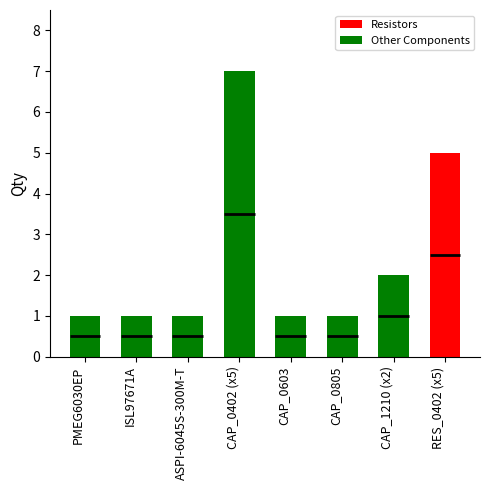

What is the sum of all Other Components values?

14